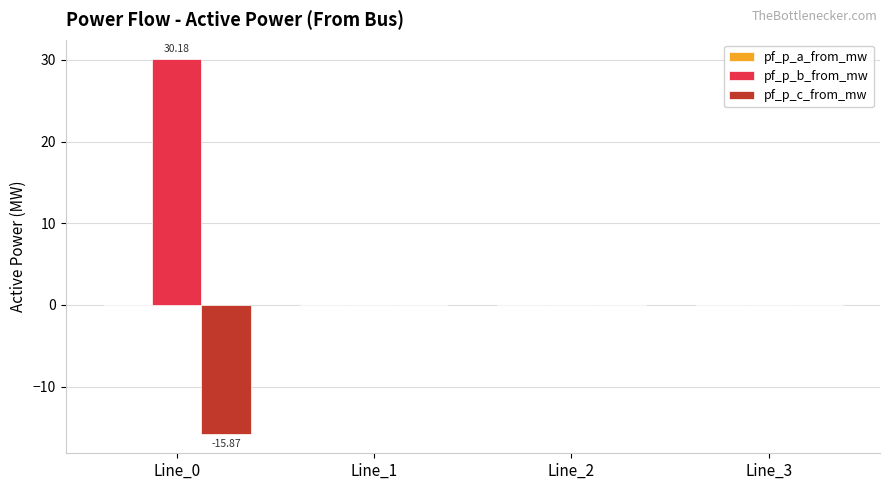

True or false: pf_p_b_from_mw has a value of 12.2 at Line_1.

False